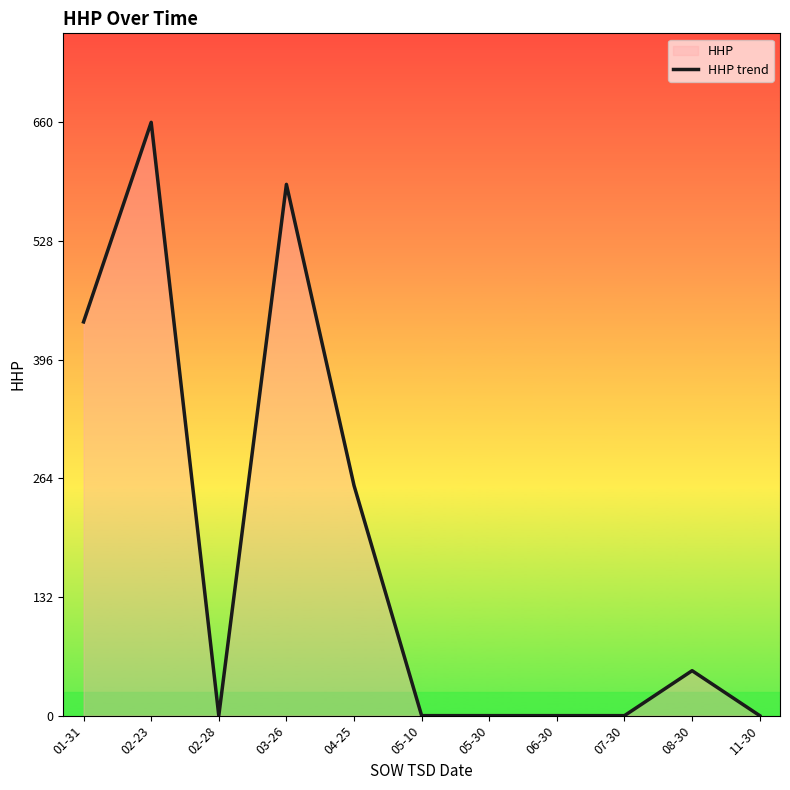

Approximately how many times larger is the value at 08-30 compared to 04-25?

0.2